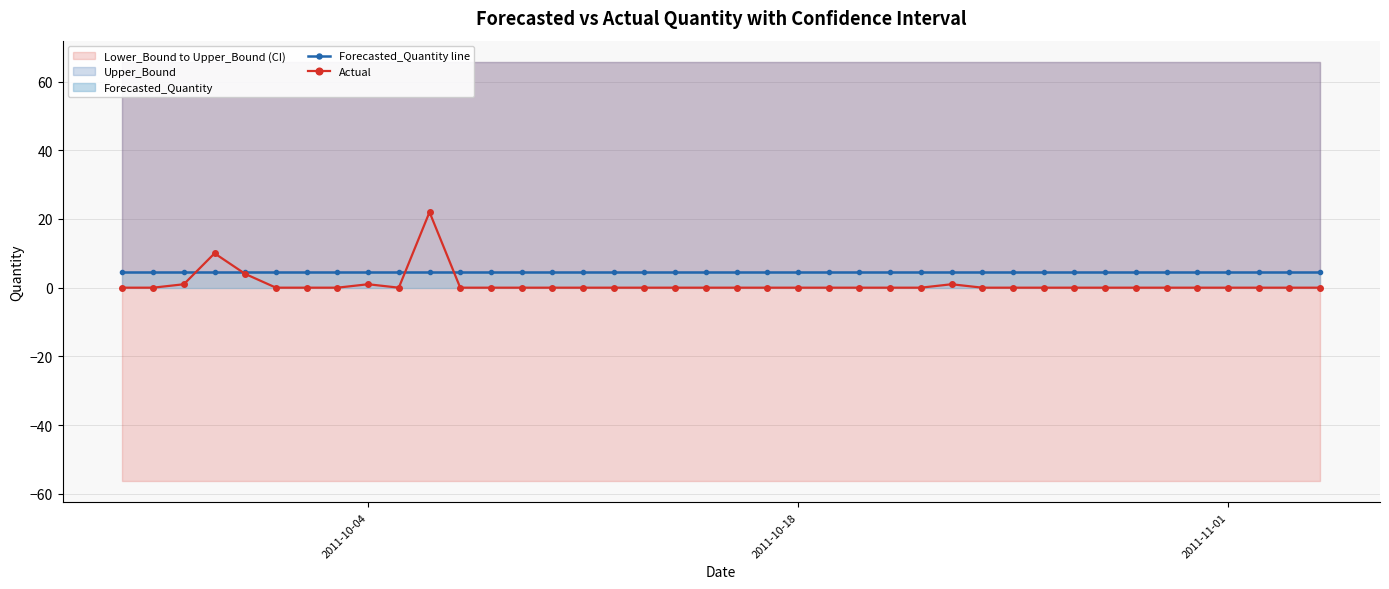

Is it true that Forecasted_Quantity line equals 2.2 at 2011-10-18?

False